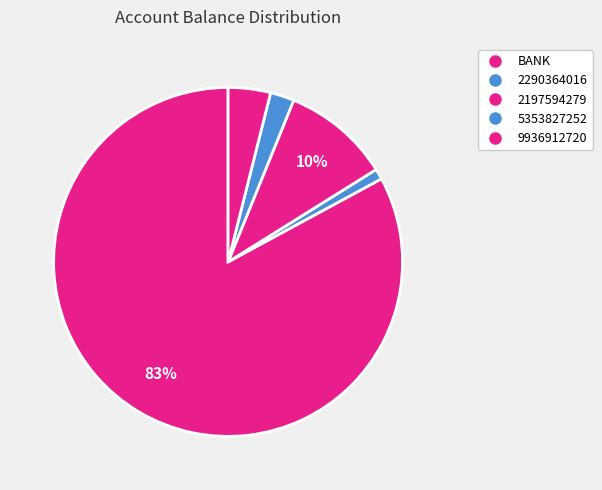

To the nearest percent, what portion does 2197594279 represent?

10%